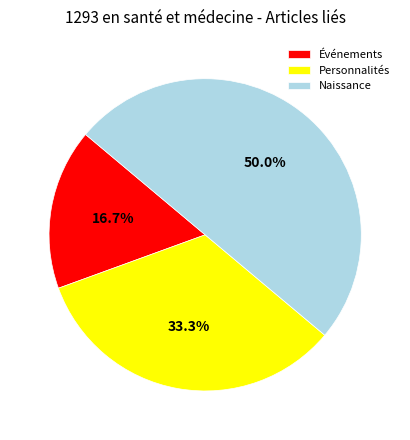

Which slice is the smallest?

Événements